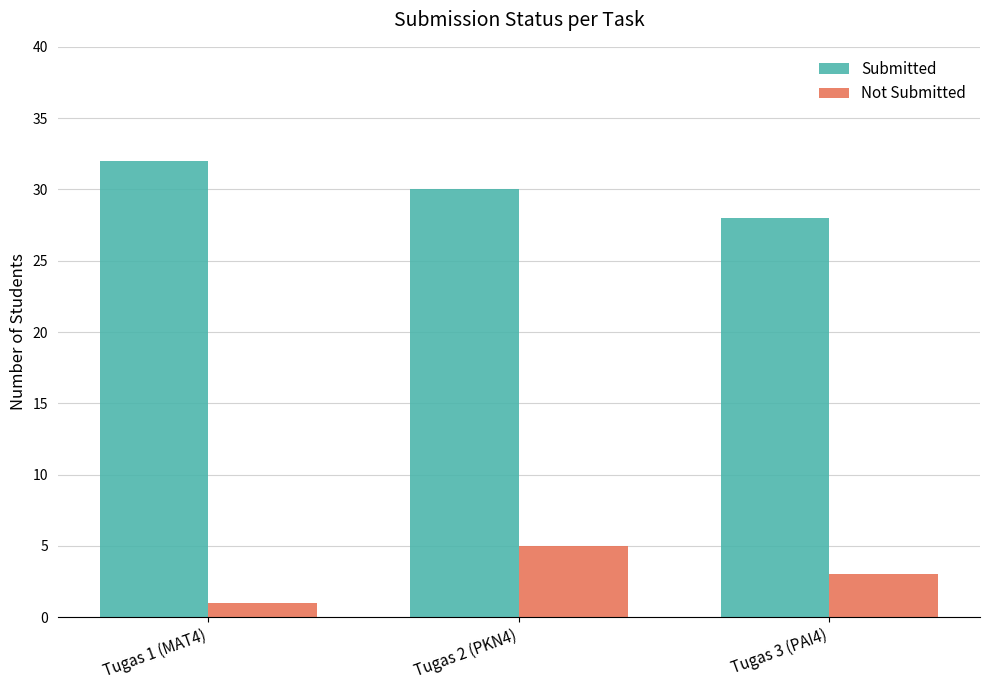

What is the difference between the maximum and minimum values in the Submitted series?

4